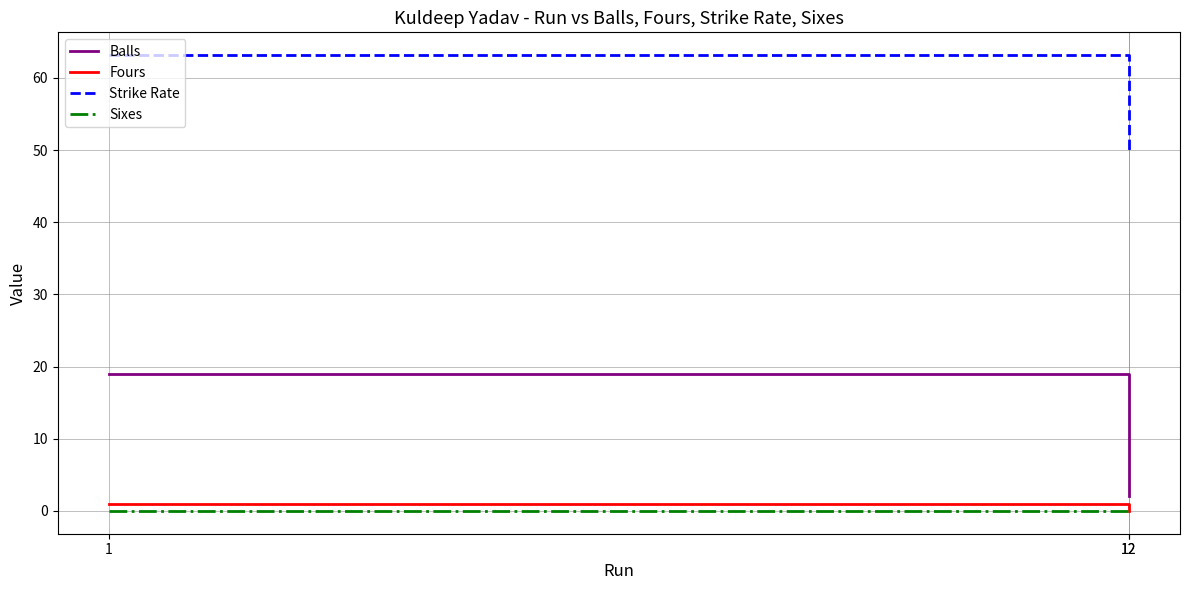

Which label corresponds to the largest value in the chart?

1